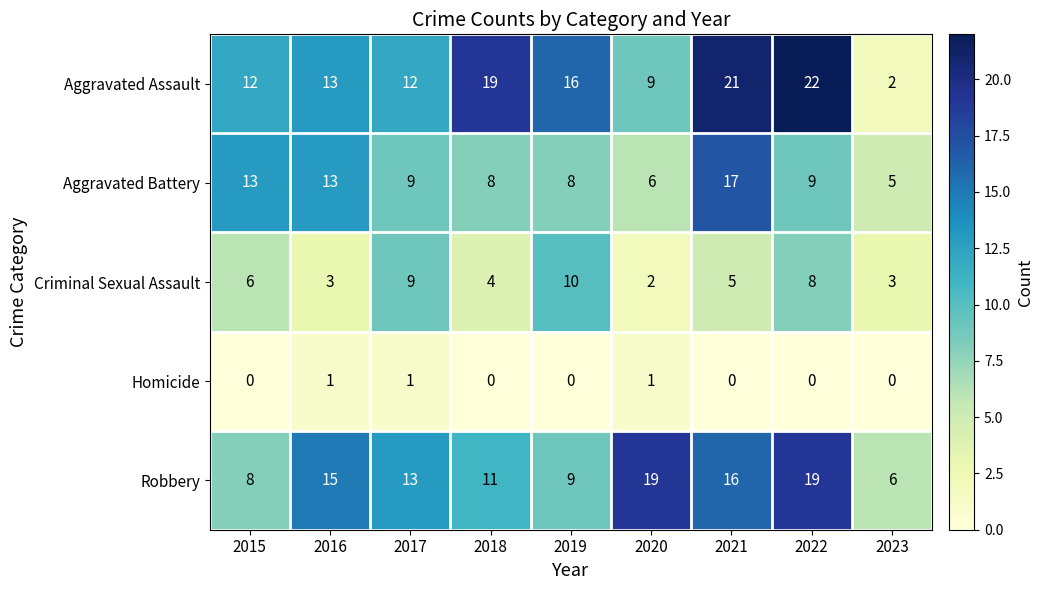

What is the total value across all series at 2022?

58